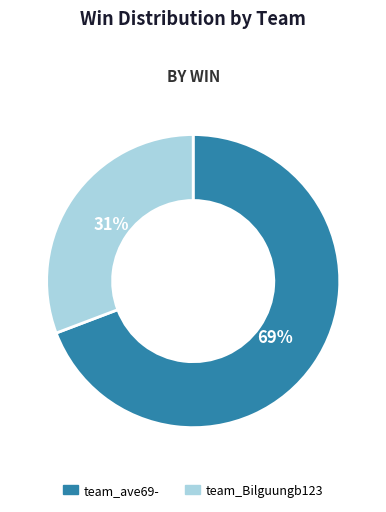

Between team_Bilguungb123 and team_ave69-, which is larger?

team_ave69-